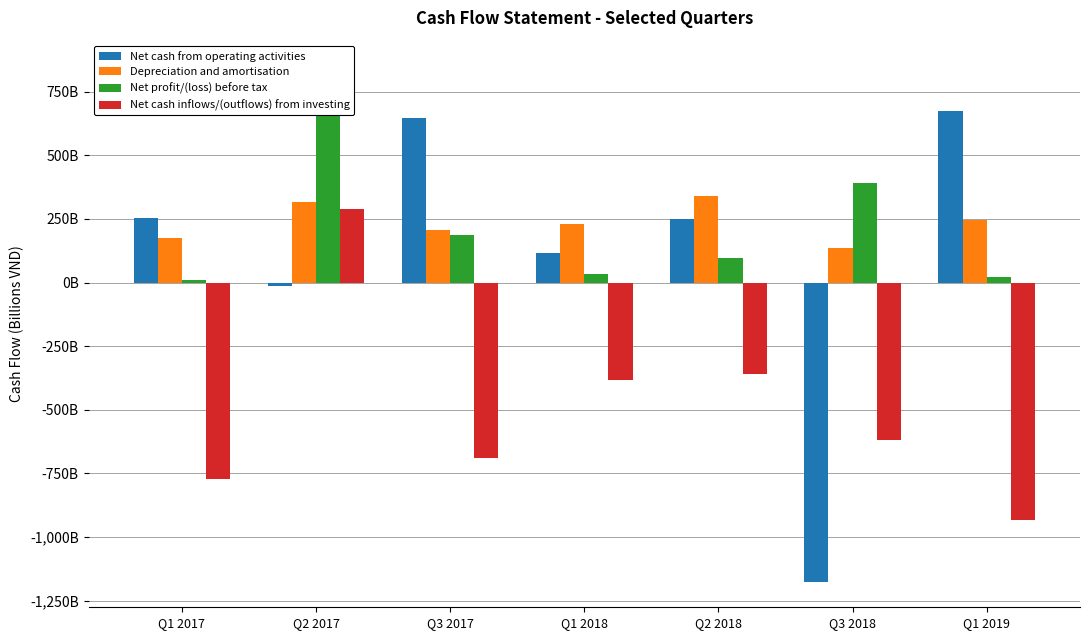

How many bars are there in total?

28